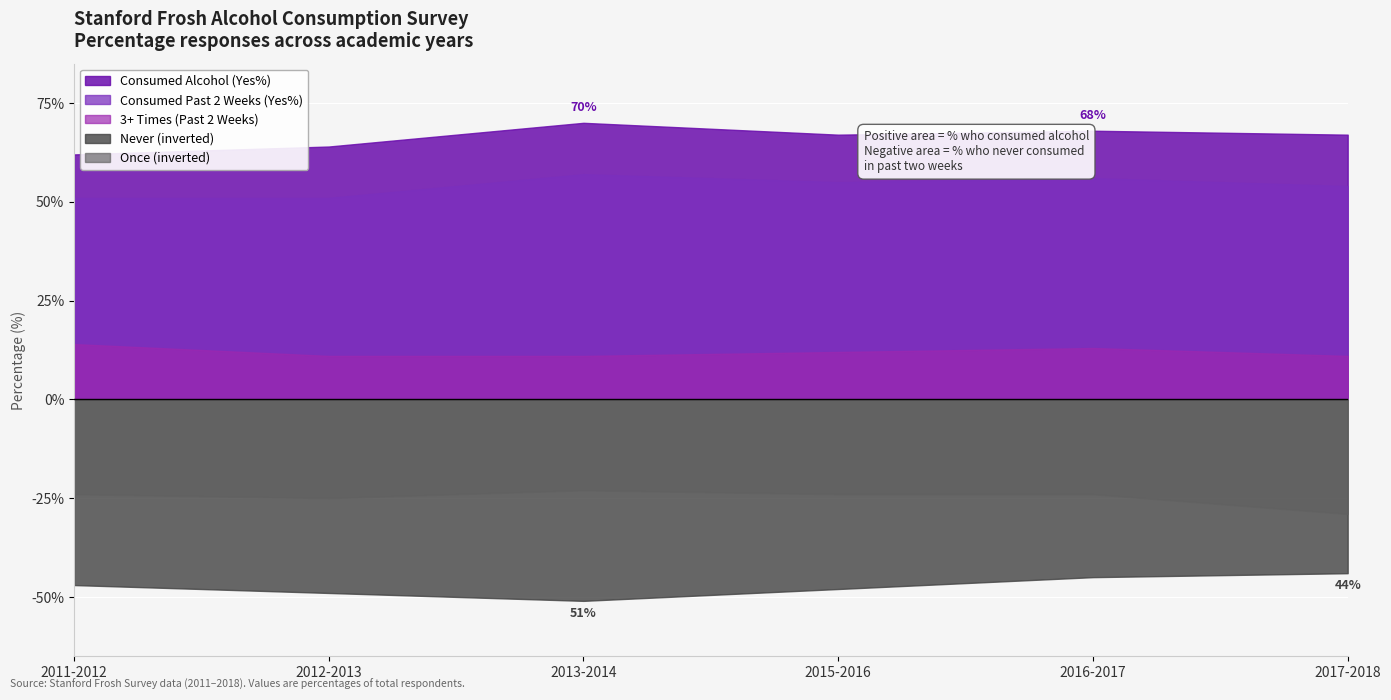

What position from the left is 2013-2014?

3